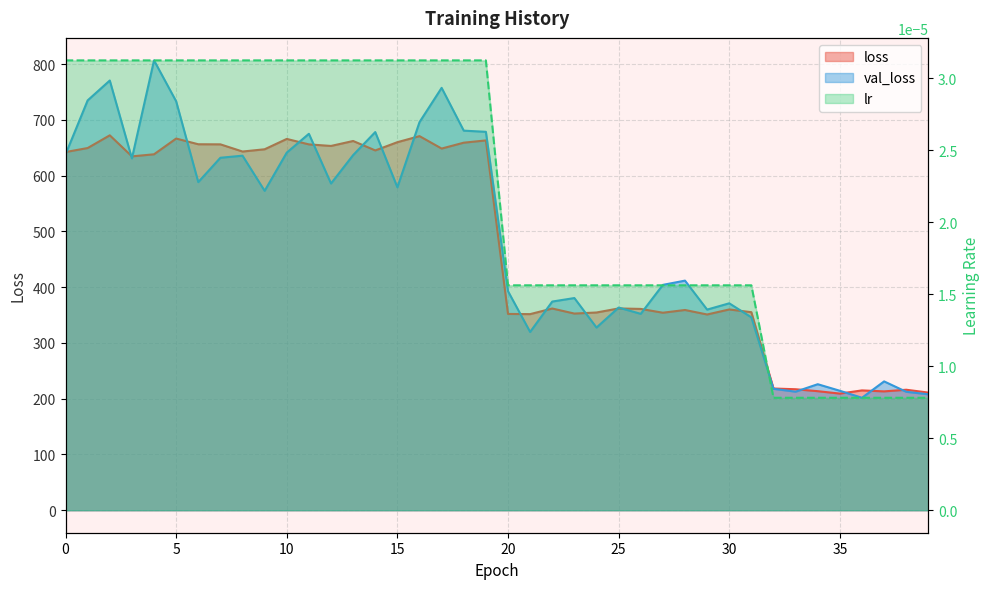

True or false: lr and val_loss intersect in this chart.

False